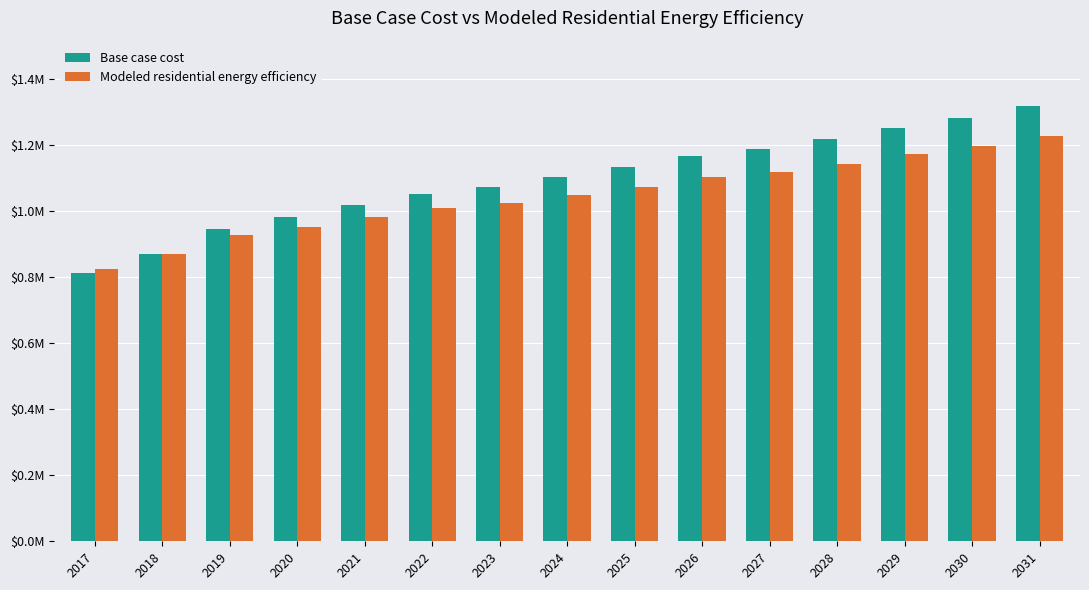

At 2024, list the series in order from smallest to largest.

Modeled residential energy efficiency, Base case cost